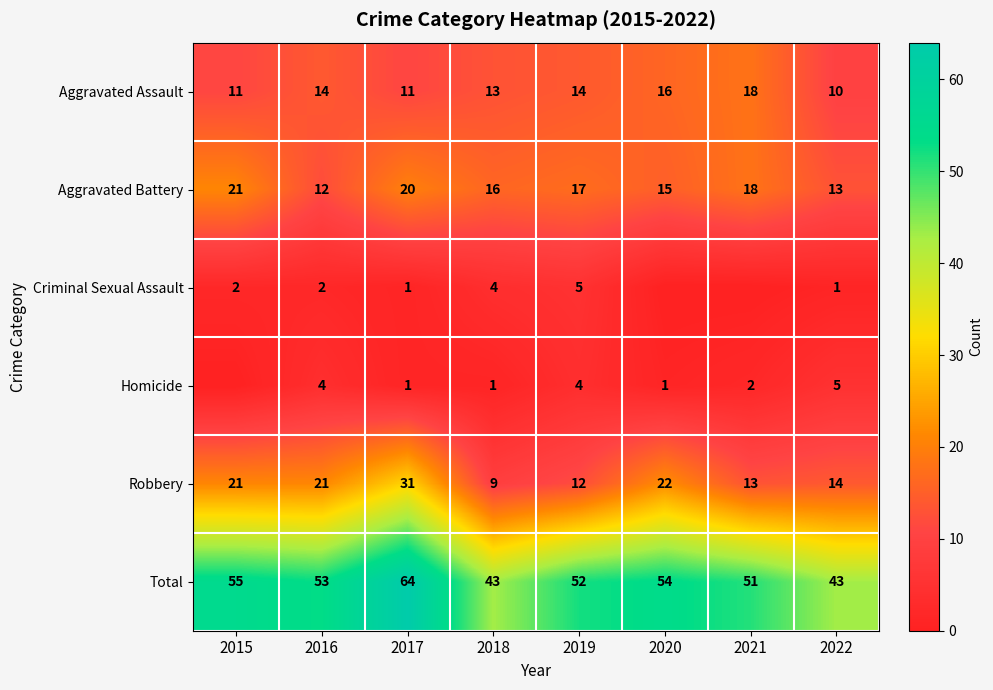

What is the total value across all series at 2021?

102